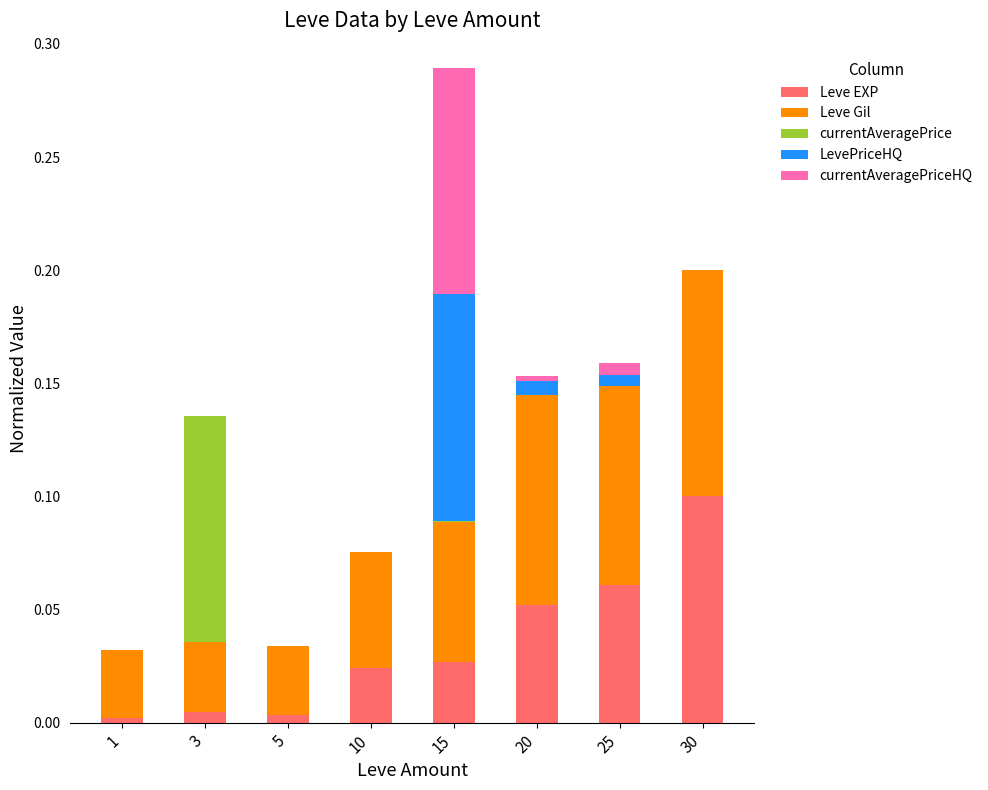

At which label does Leve EXP reach its peak?

30